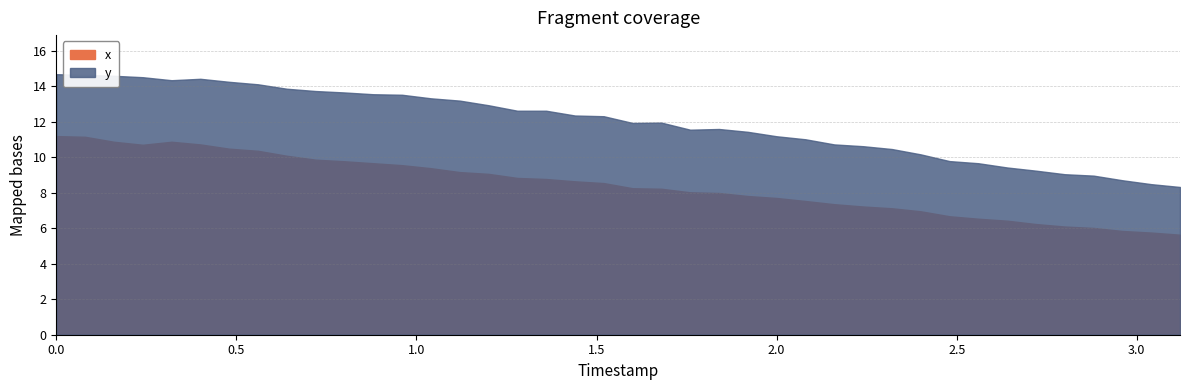

What value does the x series have at 13?

9.4